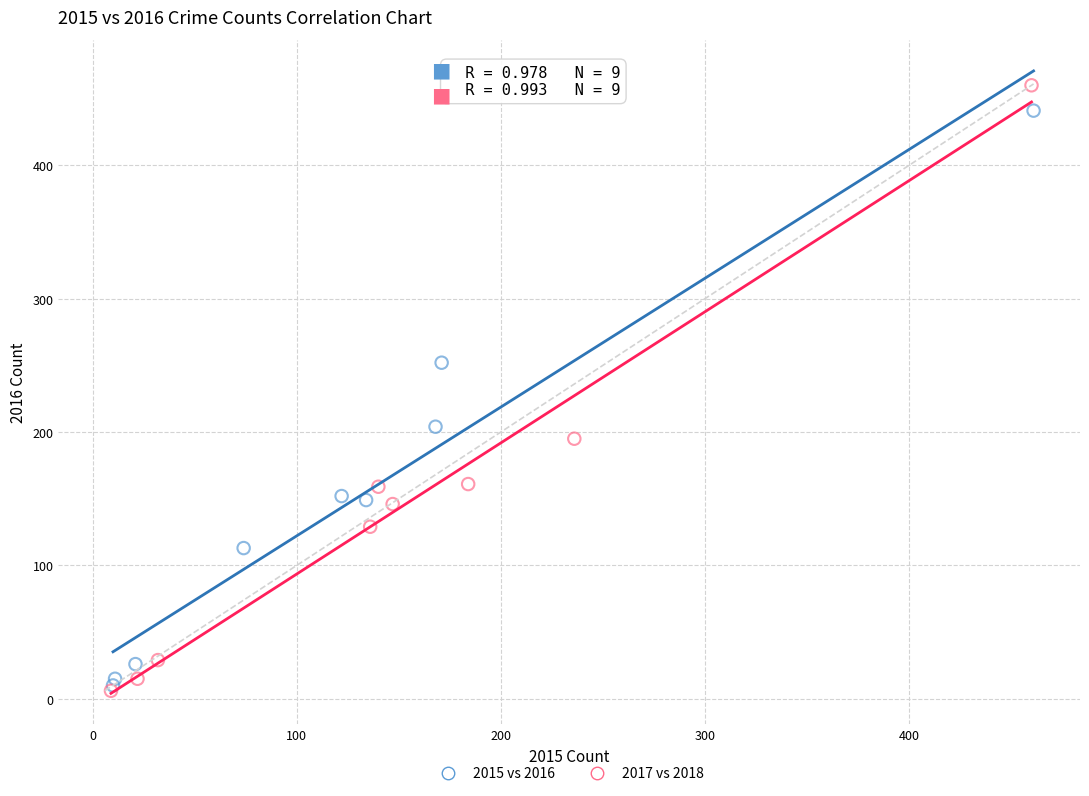

Which series has the widest spread of Y values?

2017 vs 2018